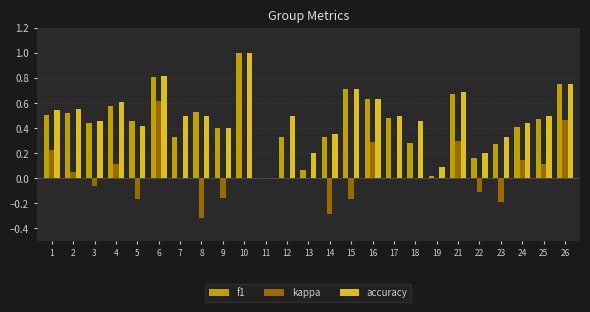

What is the highest value of the f1 series?

1.0